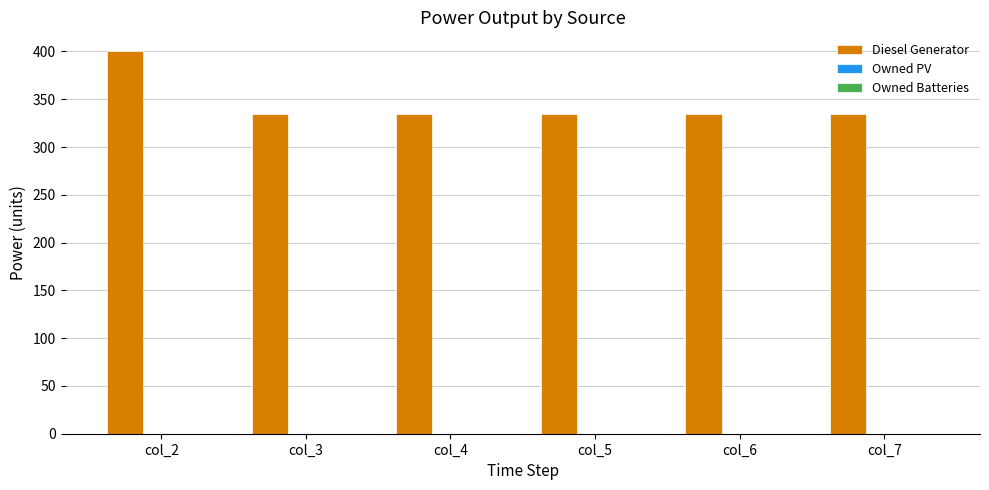

What is the ratio of the value at col_7 to the value at col_2?

0.8